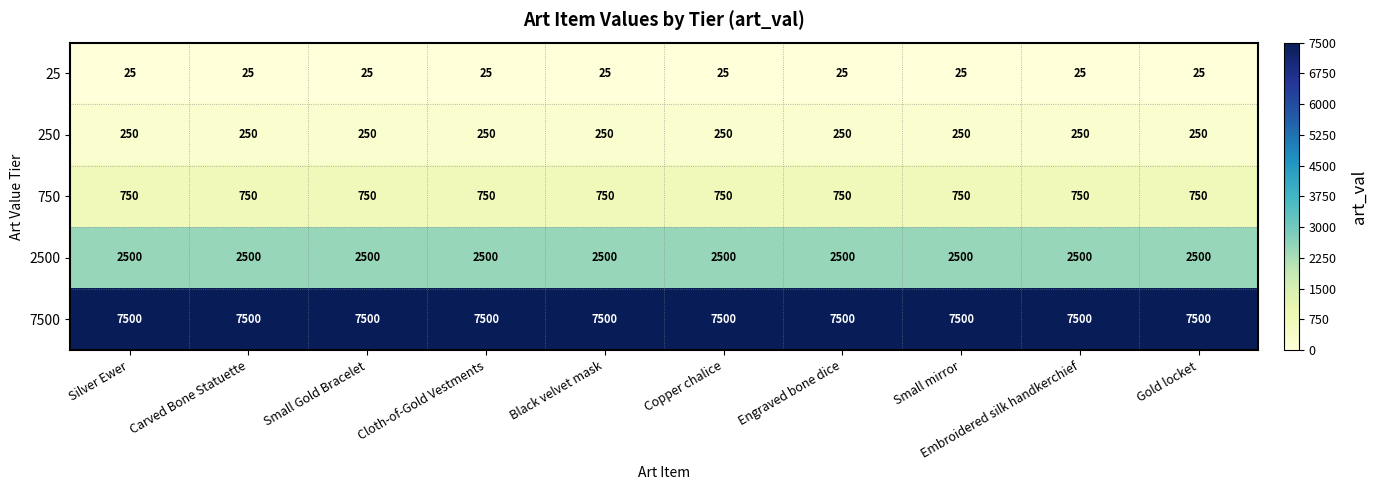

What is the difference between the highest and lowest values at Copper chalice?

7475